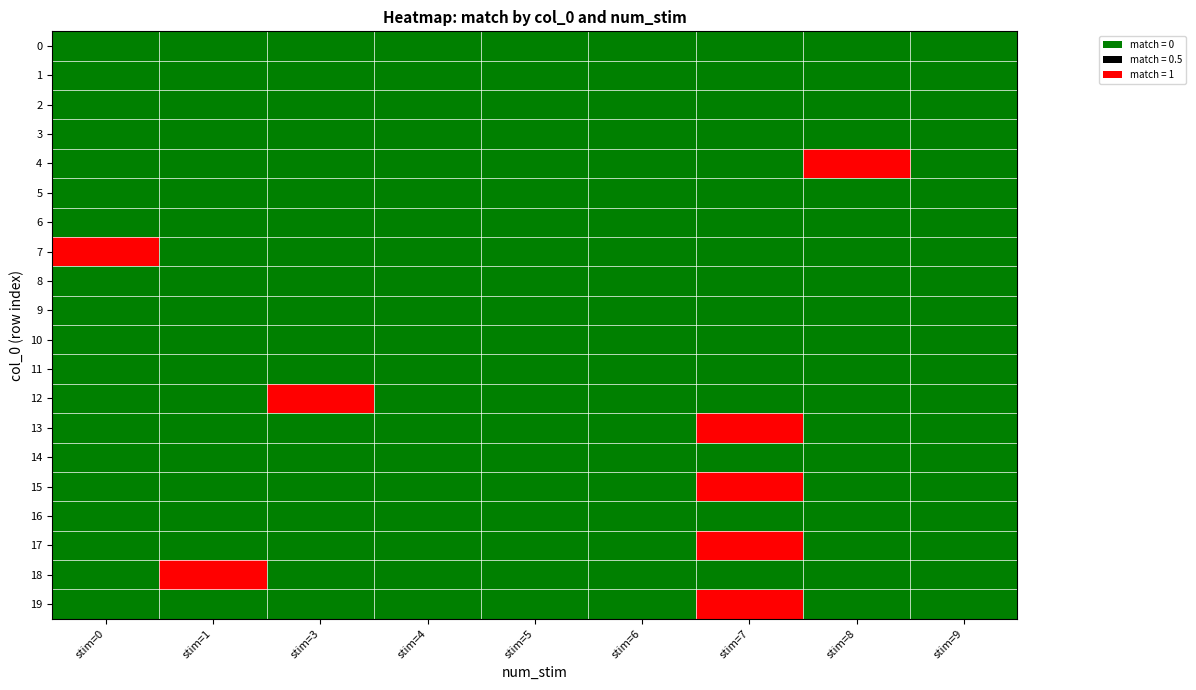

Which series changed the most between stim=3 and stim=7?

12